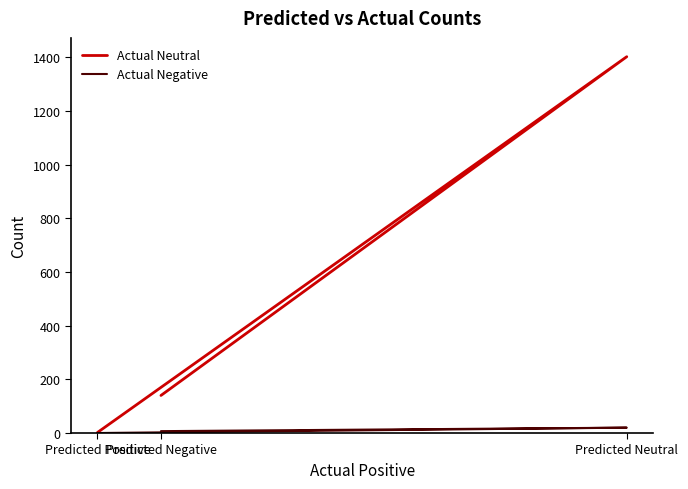

Does the chart display data point markers on the line(s)?

No